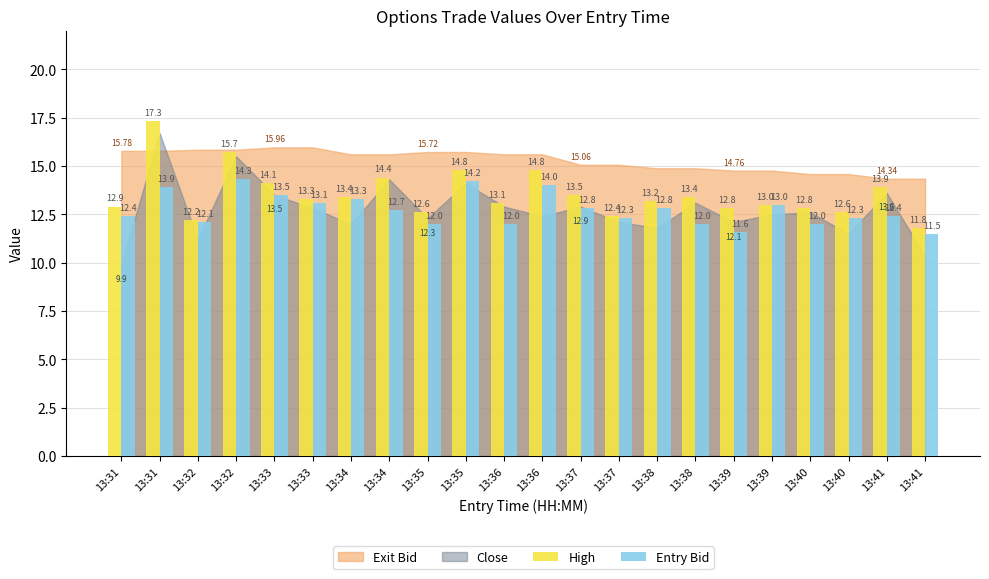

Which category has the highest value across all series?

13:31